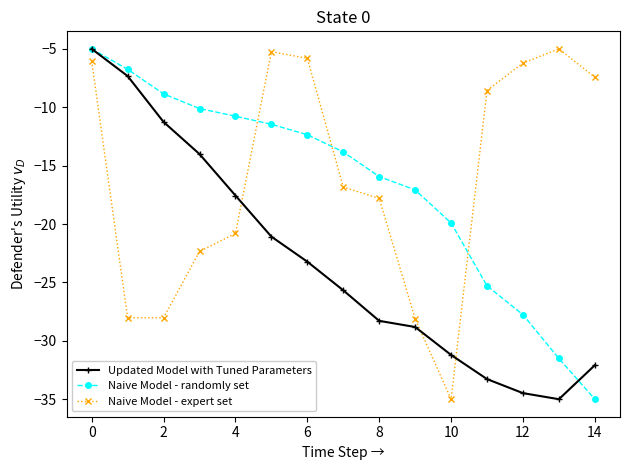

What is the value of the Naive Model - randomly set point at the 5th from the left?

-10.8